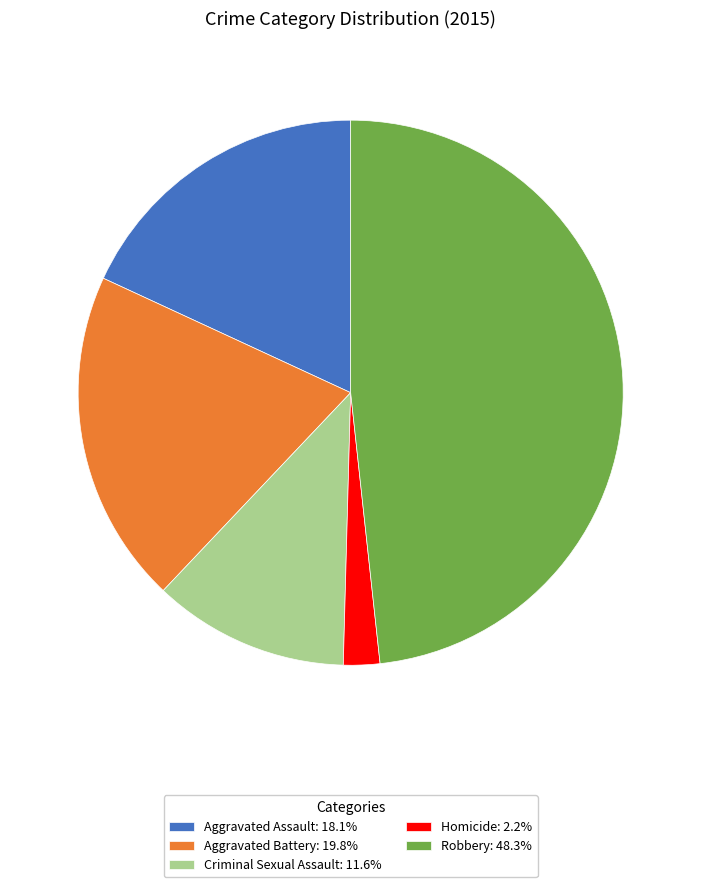

Count the number of slices in the pie.

5